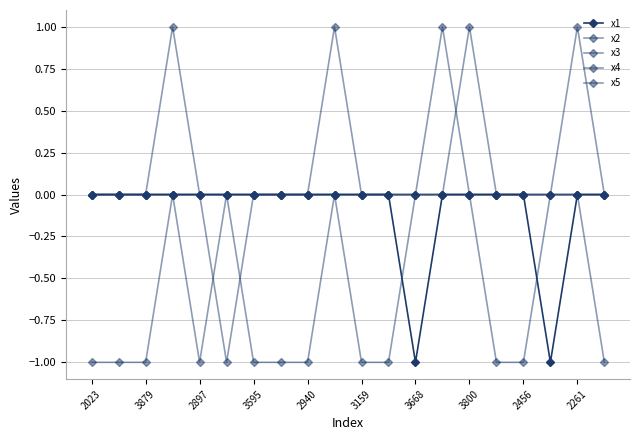

Does the chart have visible grid lines?

Yes